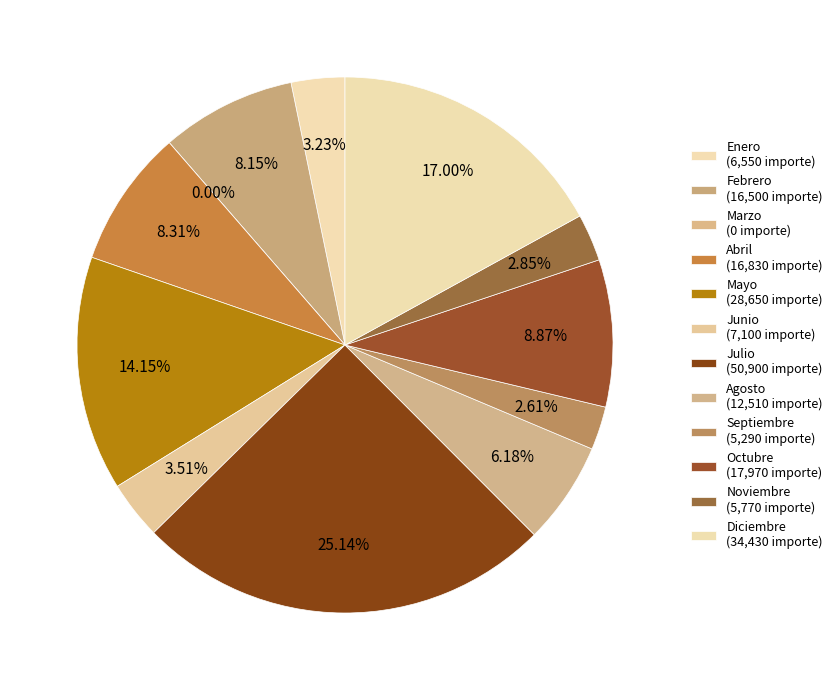

Is the sum of Mayo and Julio greater than half?

No